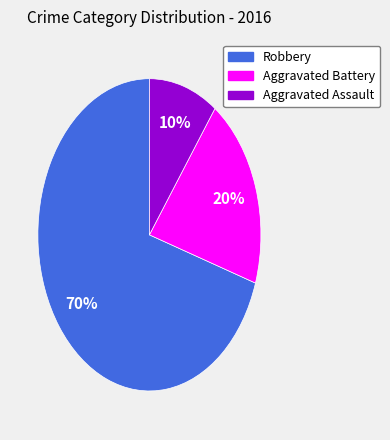

How many slices are in this pie chart?

3